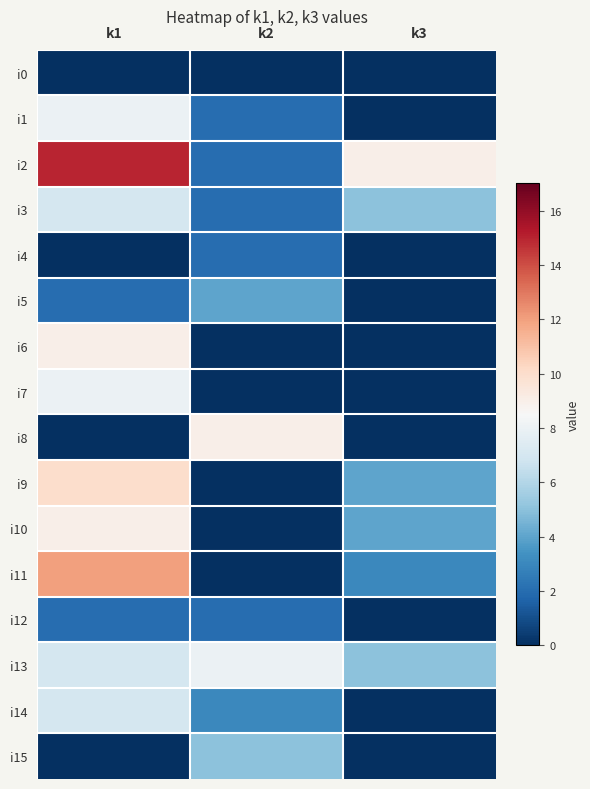

What is the difference between the highest and lowest values at k2?

9